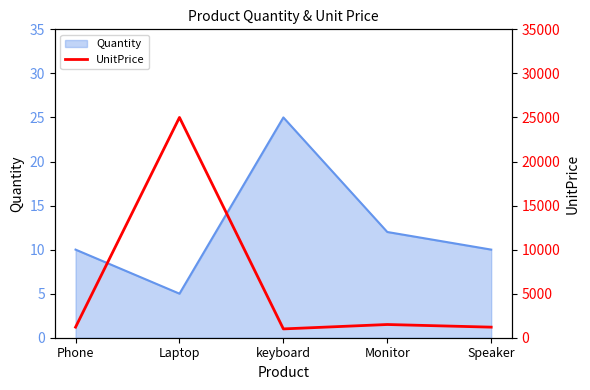

Does the chart have visible grid lines?

No